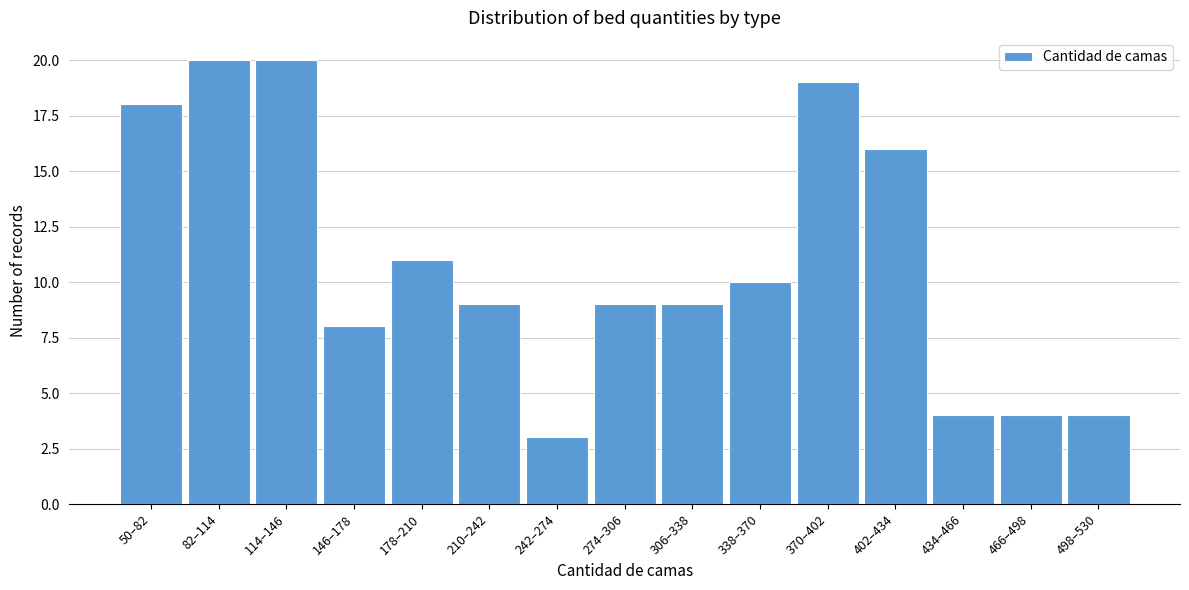

Reading left to right, list all the values displayed in this chart.

18	20	20	8	11	9	3	9	9	10	19	16	4	4	4